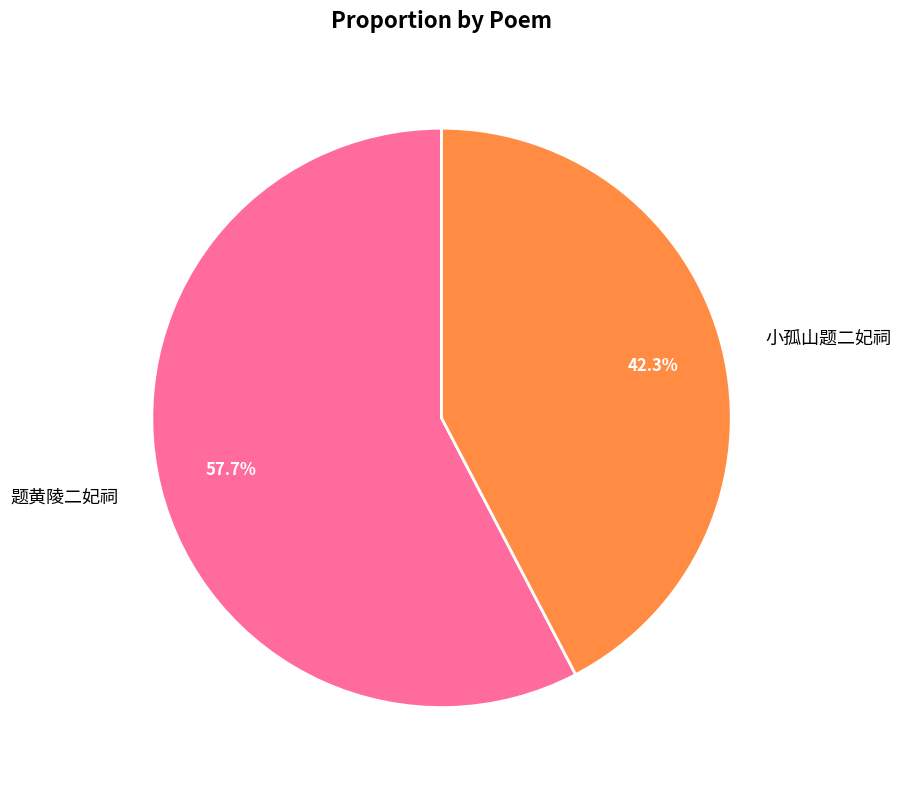

The 小孤山题二妃祠 slice represents 42% of the pie. True or false?

True